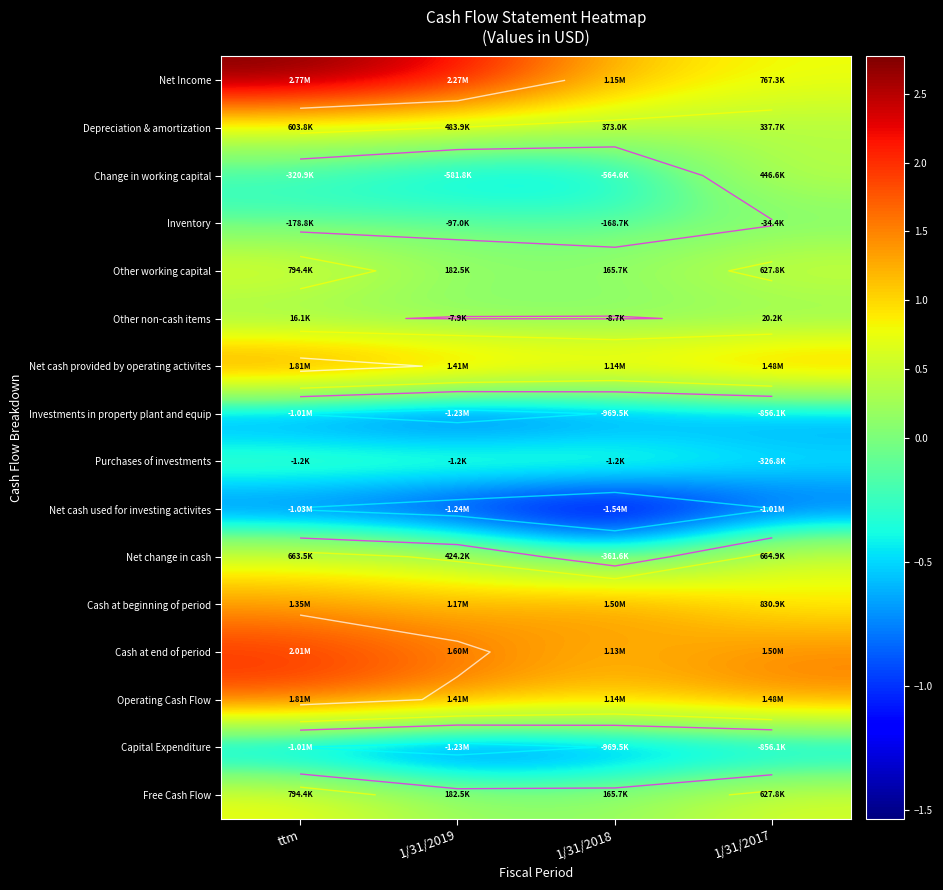

What is the sum of the Depreciation & amortization values at 1/31/2019 and ttm?

1087700